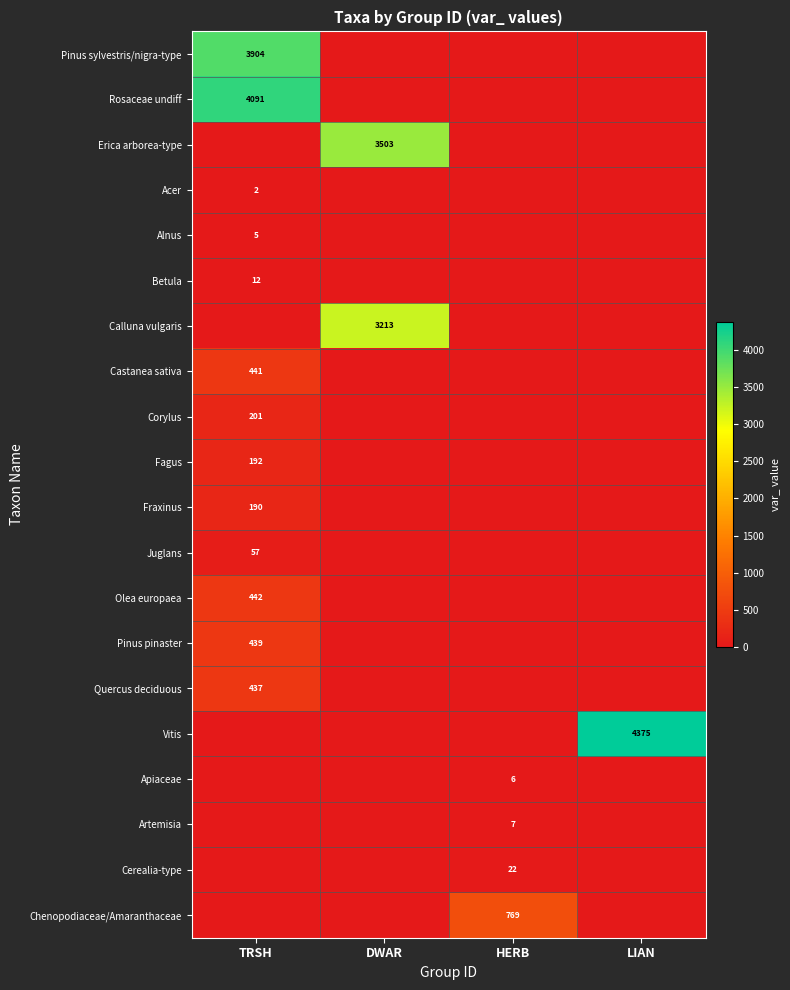

Is it true that Artemisia equals 4 at HERB?

False